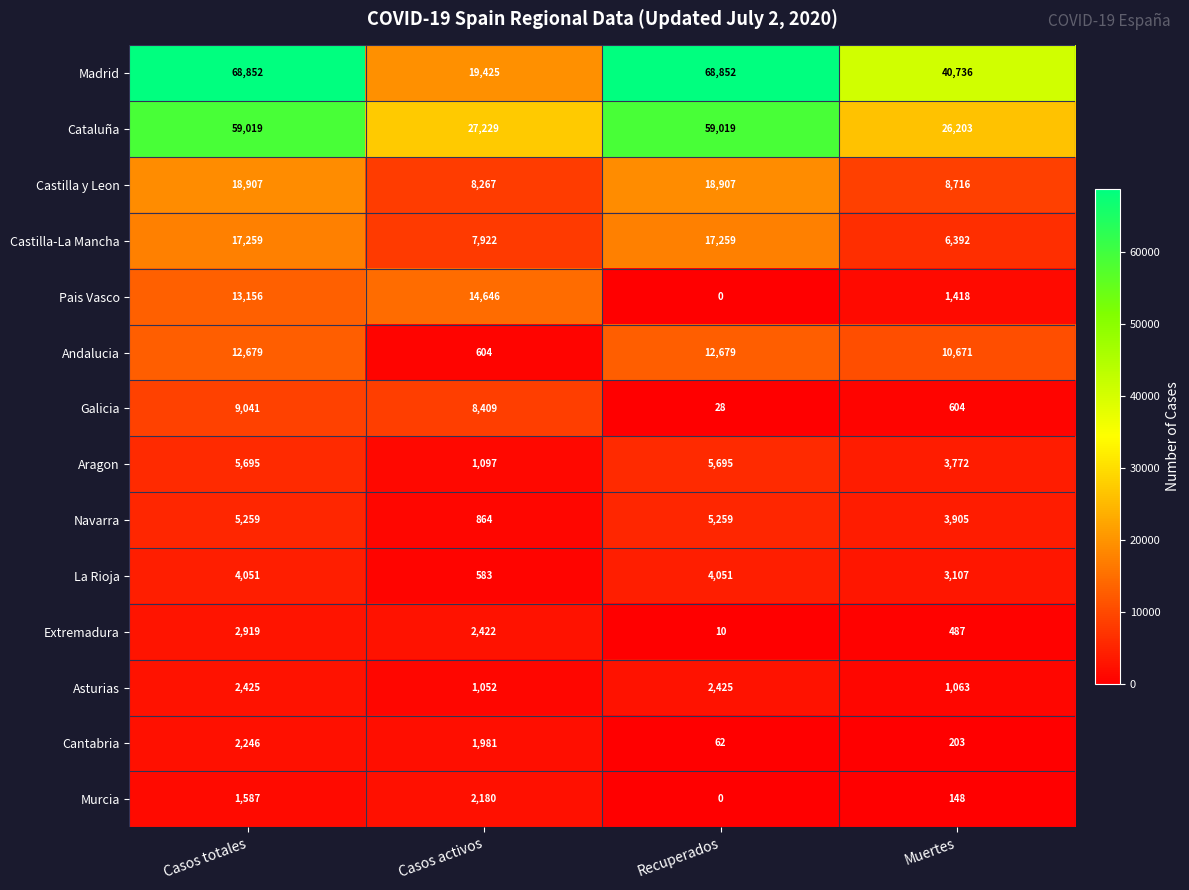

At which category is the sum across all series the highest?

Casos totales